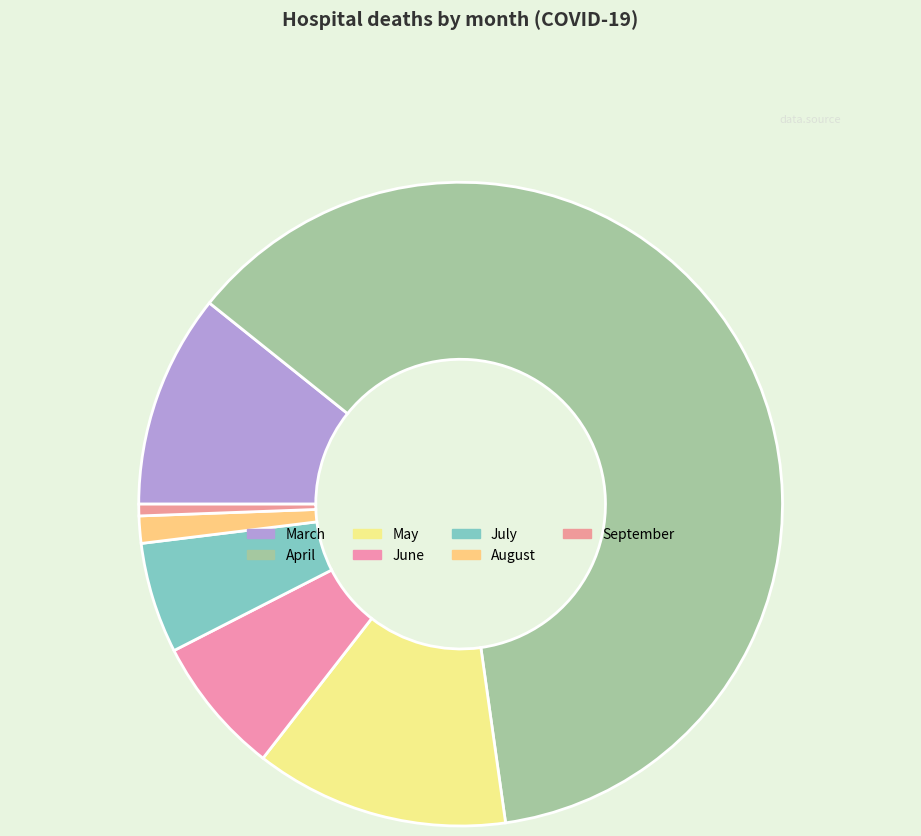

To the nearest percent, what is the average slice percentage?

14%